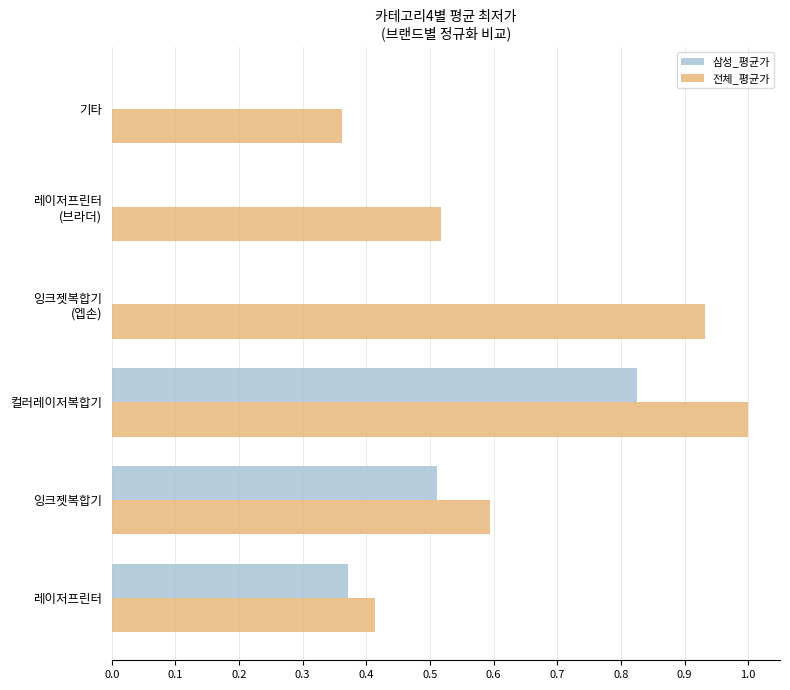

How many data points does each series have?

6